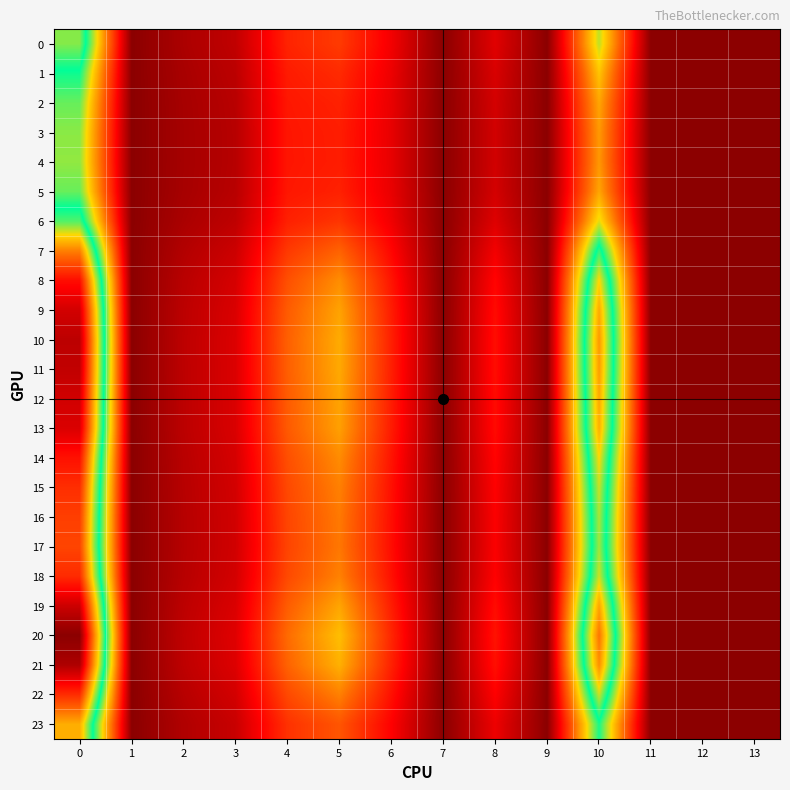

Count the number of data series in this chart.

24